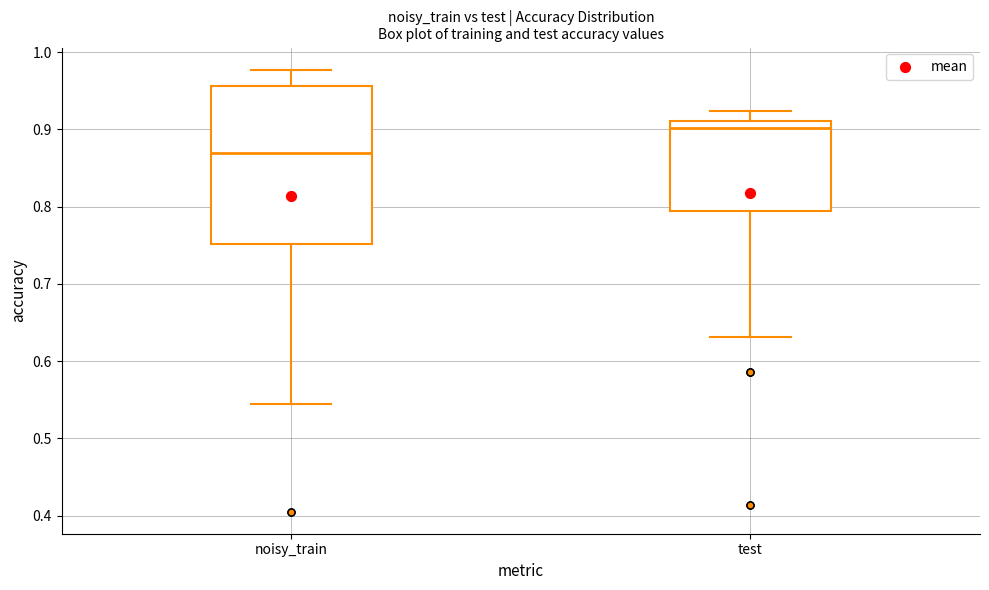

Reading left to right, transcribe this box plot: for each box, give where its median line is, the range the box spans, and where its two whiskers end, as read against the y-axis. The values are not printed on the chart, so give them approximately, as read against the axis.

noisy_train: median 0.87, box 0.75 to 0.96, whiskers 0.54 to 0.98
test: median 0.90, box 0.79 to 0.91, whiskers 0.63 to 0.92